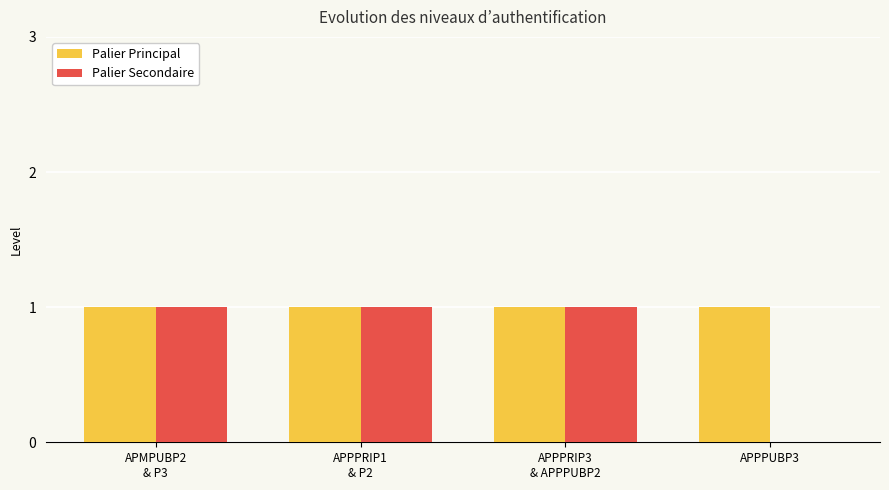

Reading left to right, what are all the values shown in this chart?

Palier Principal: APMPUBP2
& P3=1	APPPRIP1
& P2=1	APPPRIP3
& APPPUBP2=1	APPPUBP3=1
Palier Secondaire: APMPUBP2
& P3=1	APPPRIP1
& P2=1	APPPRIP3
& APPPUBP2=1	APPPUBP3=0